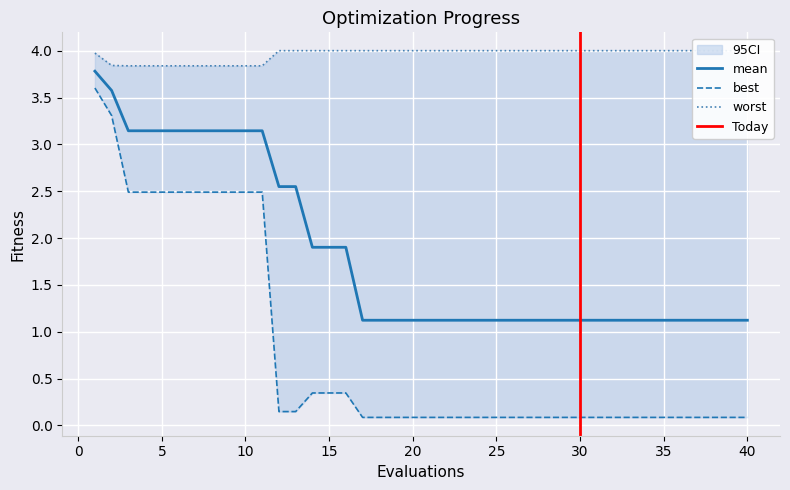

True or false: mean has more than 1 points higher than both neighbors.

False